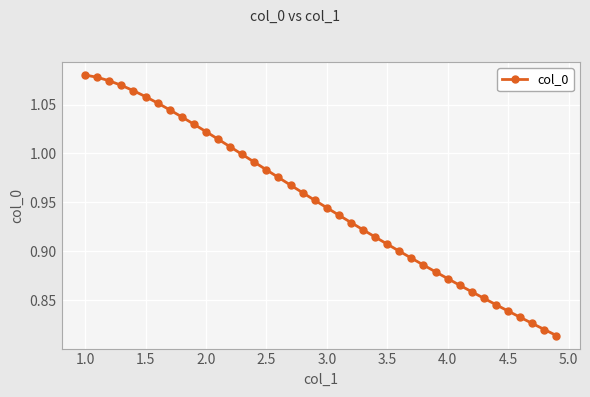

True or false: there are more than 2 points higher than both neighbors.

False